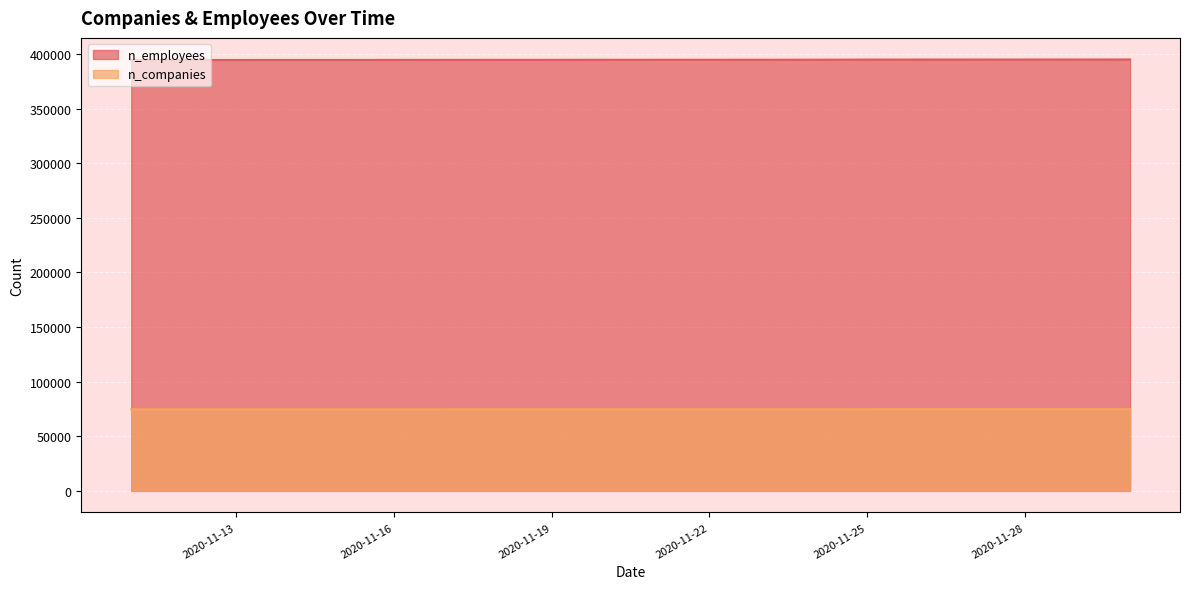

True or false: n_employees and n_companies cross at least once.

False